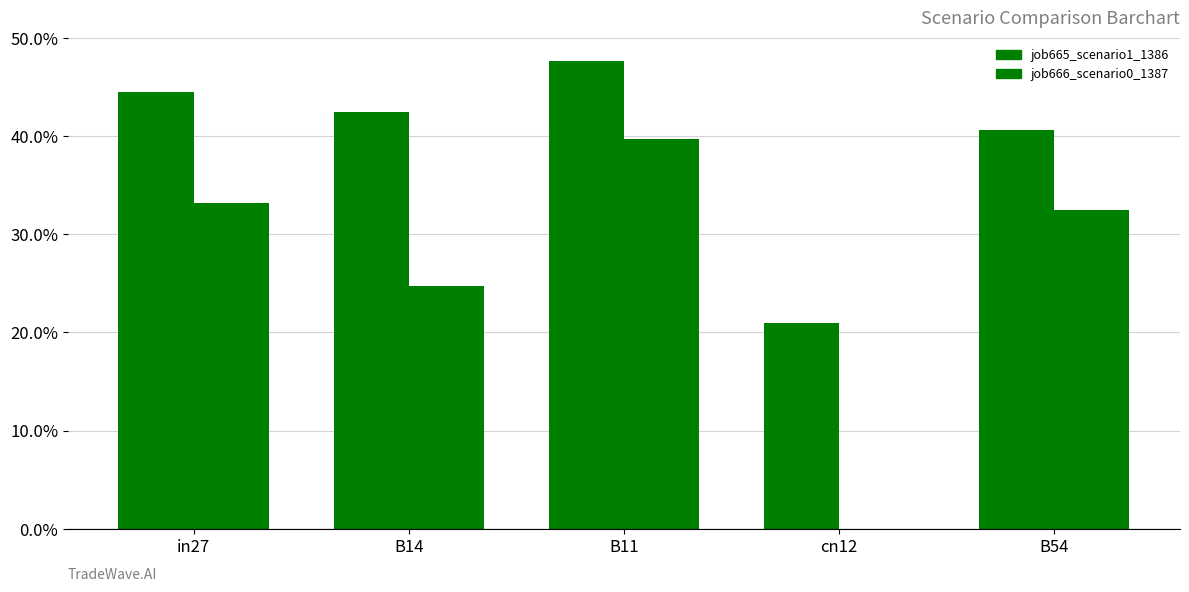

At how many categories does at least one series exceed 0?

5